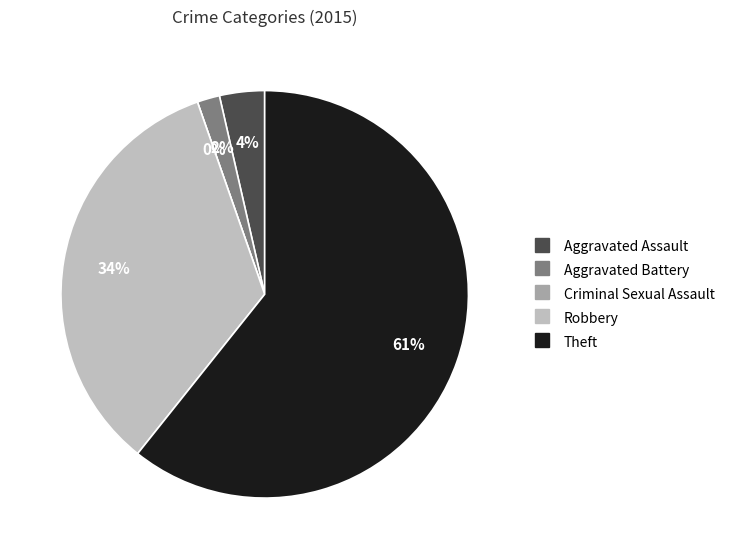

Count the number of slices in the pie.

5